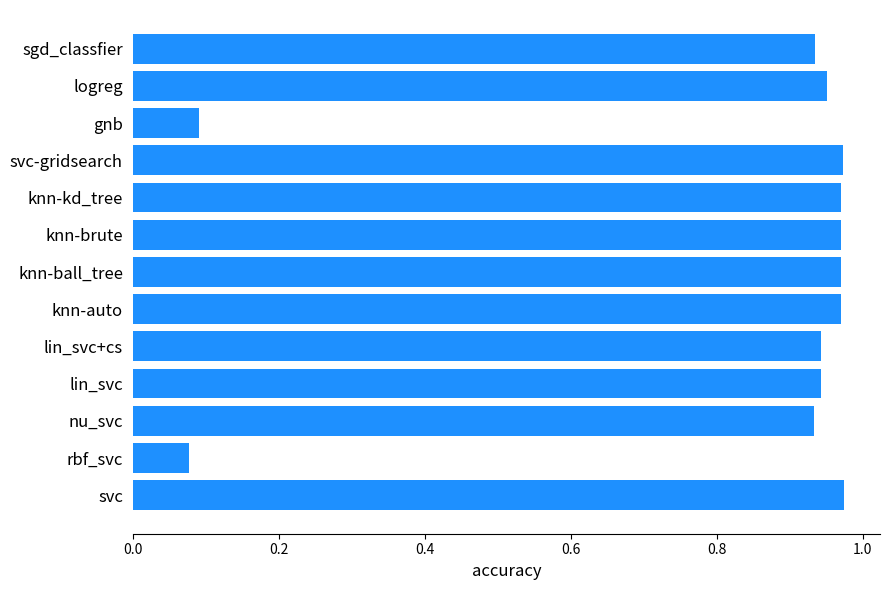

What is the change in value from knn-auto to gnb?

-0.9